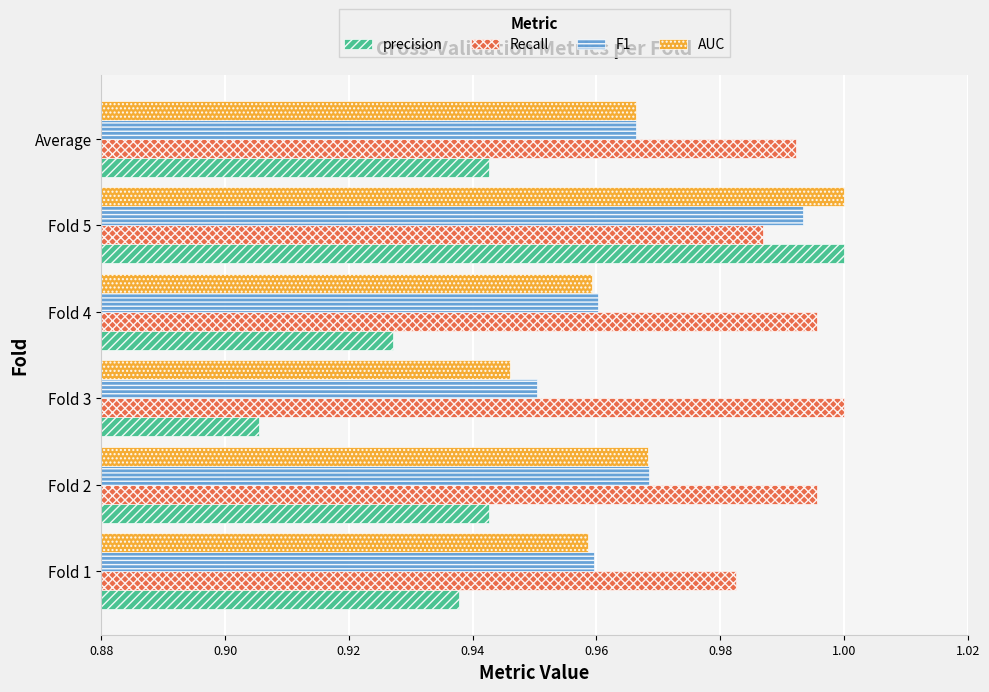

True or false: F1 has a value of 1.0 at Fold 1.

True